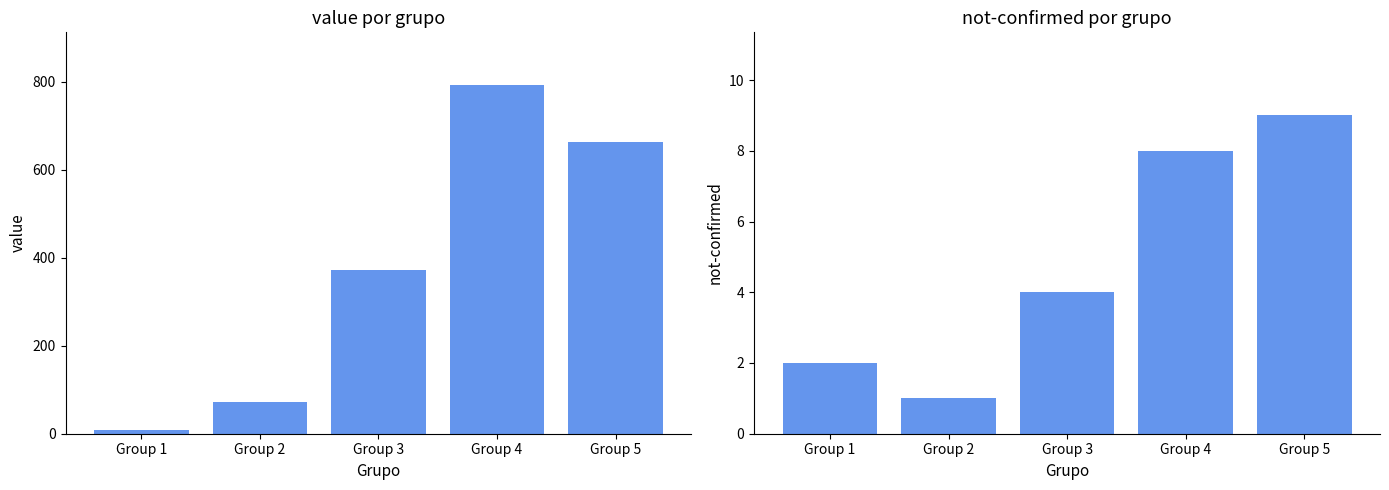

At which category is the sum across all series the highest?

Group 4